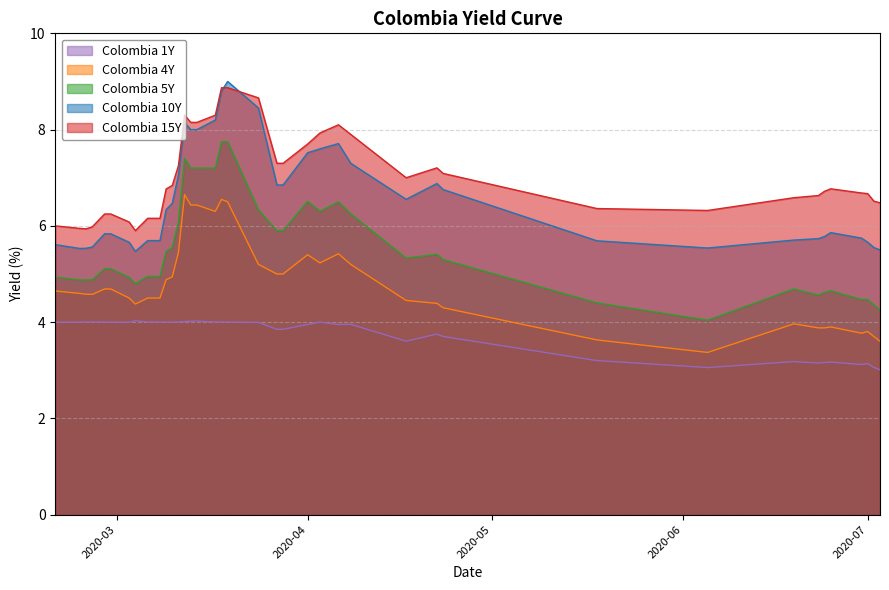

What is the minimum value for Colombia 1Y?

3.0